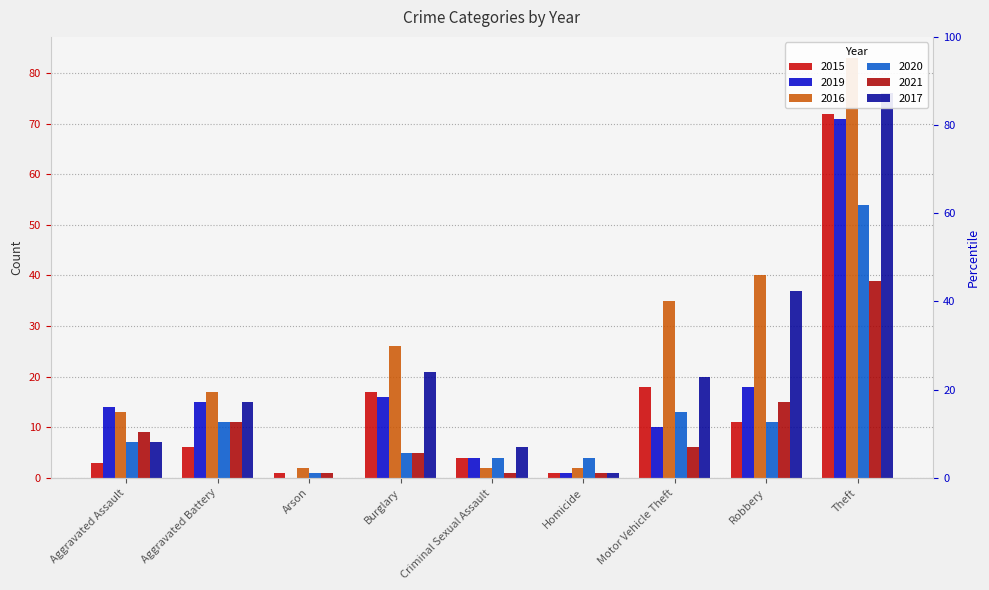

Reading left to right, extract all data points from this chart.

2015: 3	6	1	17	4	1	18	11	72
2019: 14	15	0	16	4	1	10	18	71
2016: 13	17	2	26	2	2	35	40	83
2020: 7	11	1	5	4	4	13	11	54
2021: 9	11	1	5	1	1	6	15	39
2017: 7	15	0	21	6	1	20	37	76